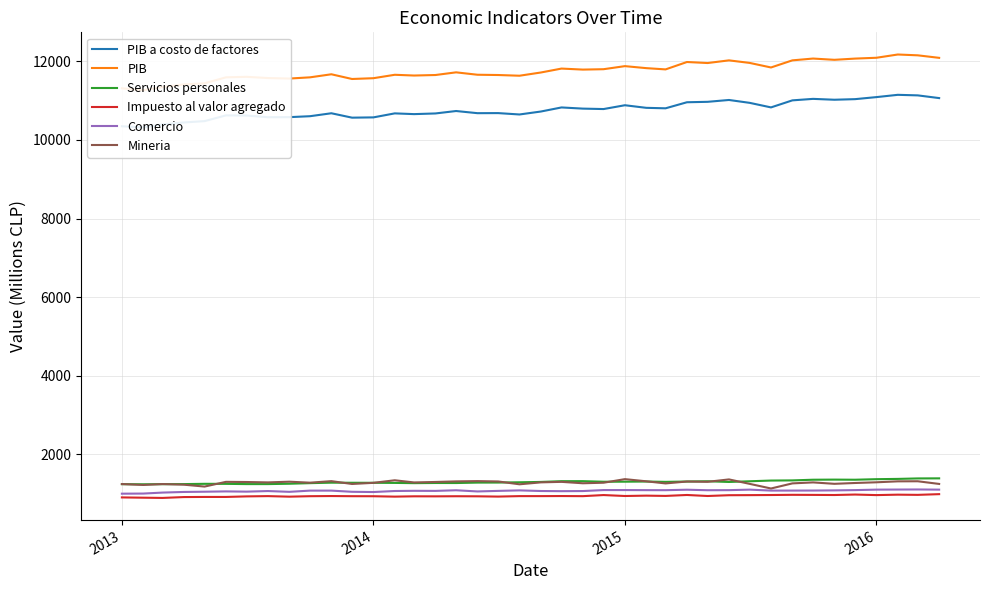

What is the highest value of the Comercio series?

1106